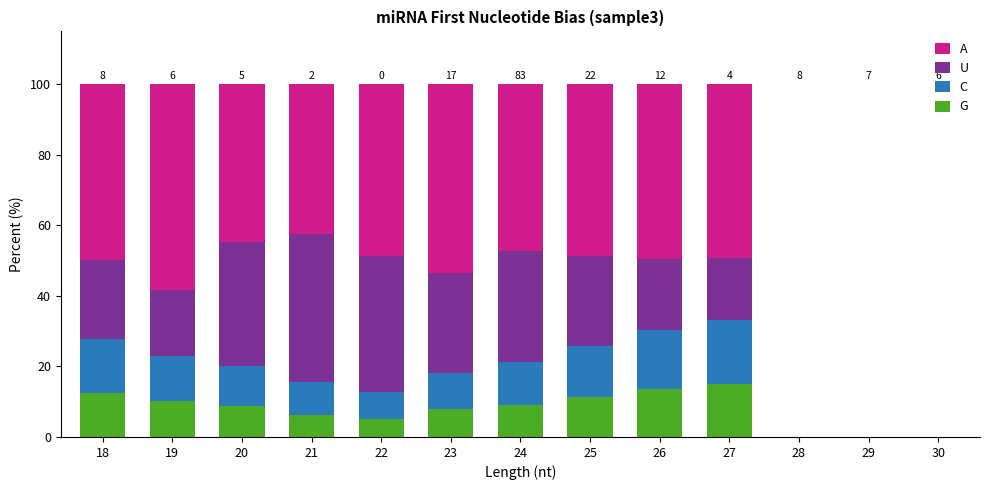

How many series are shown in this chart?

4